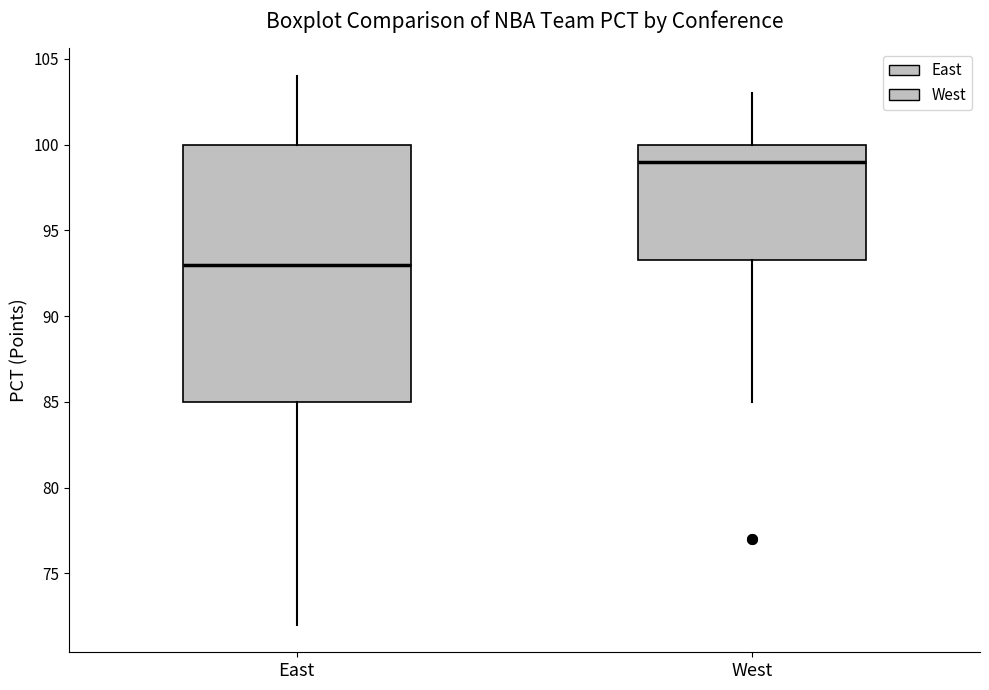

Which box is the tallest, from its lower edge to its upper edge?

East